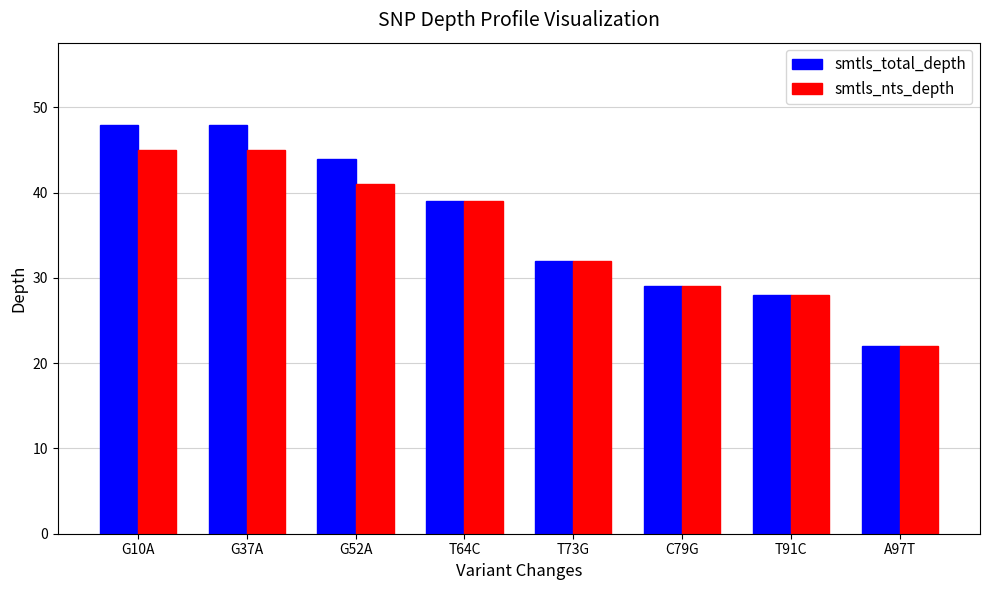

Which category has the lowest value in the smtls_total_depth series?

A97T